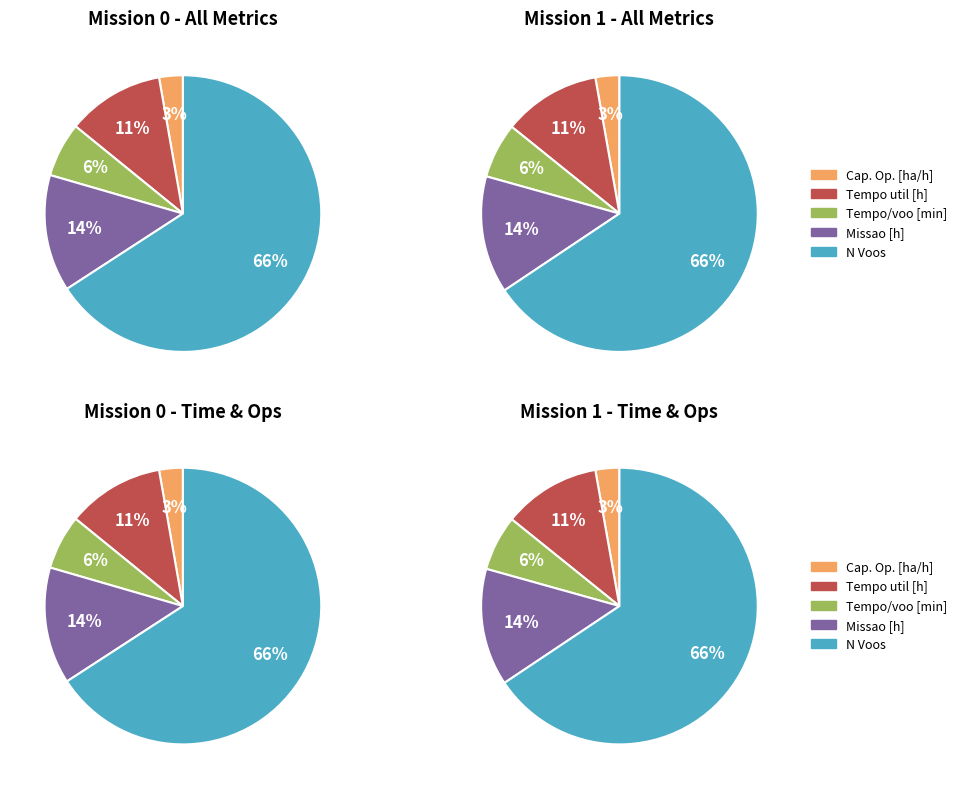

Which category has the biggest portion of the pie?

N Voos